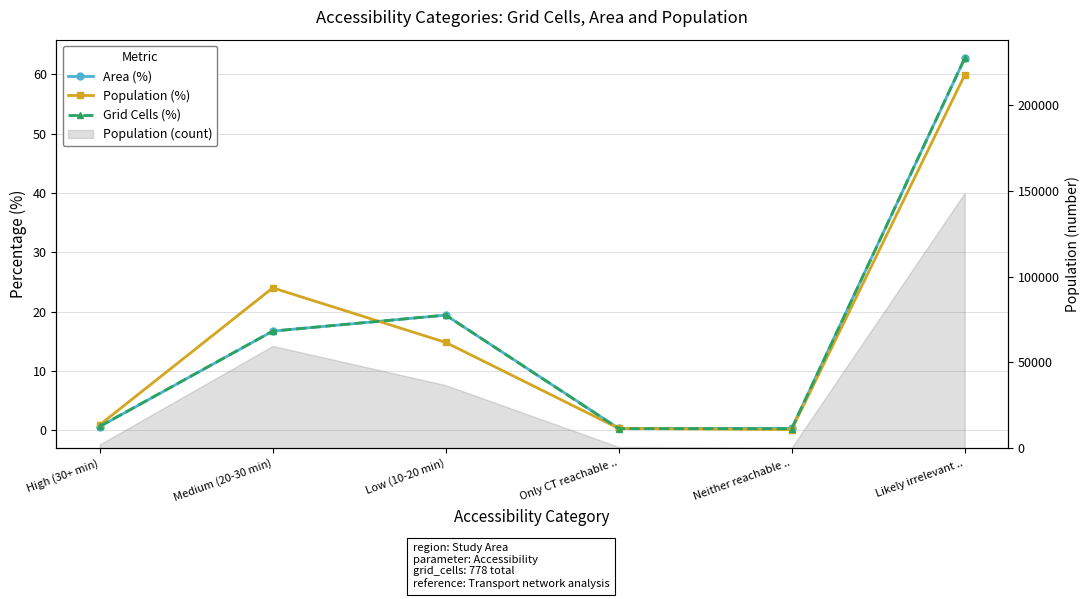

After their last crossing, which series has the higher values: Population (%) or Area (%)?

Area (%)